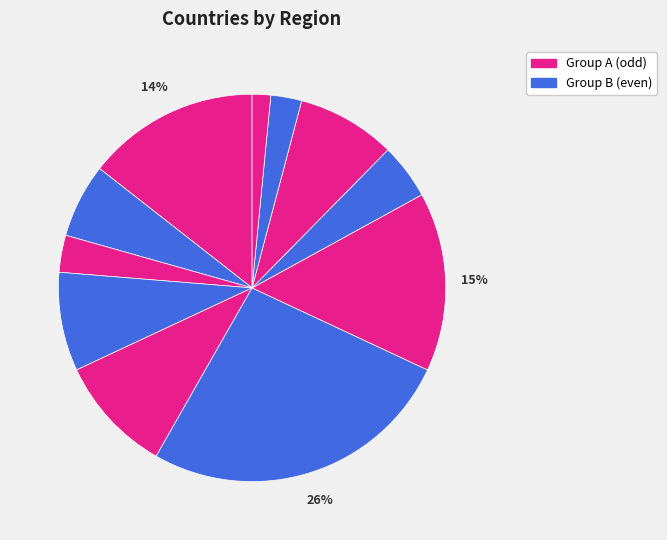

How many segments does this pie chart have?

11